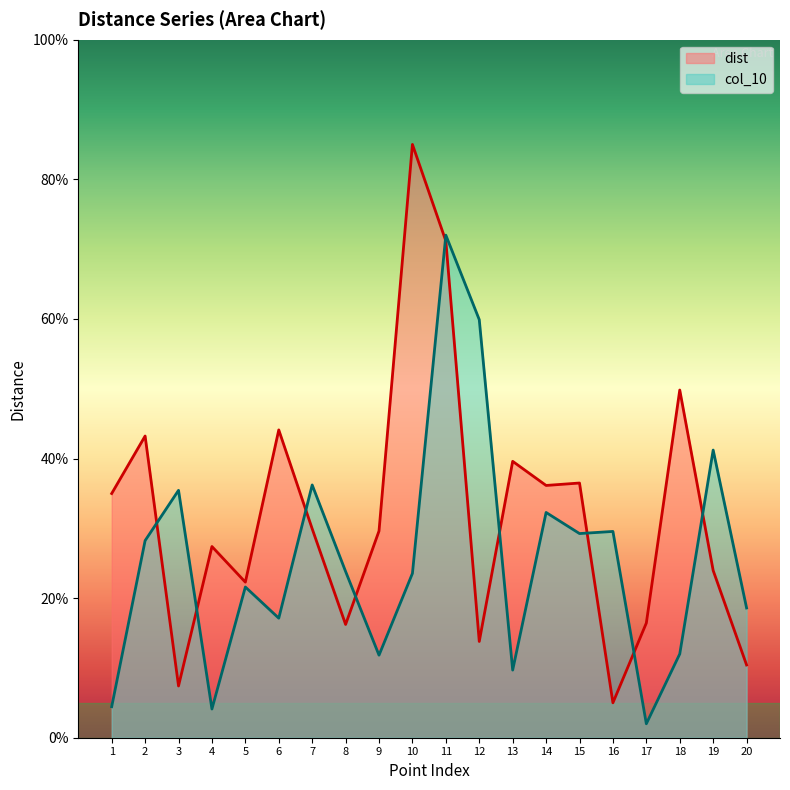

What is the value of the dist point at the 20th from the left?

10.4